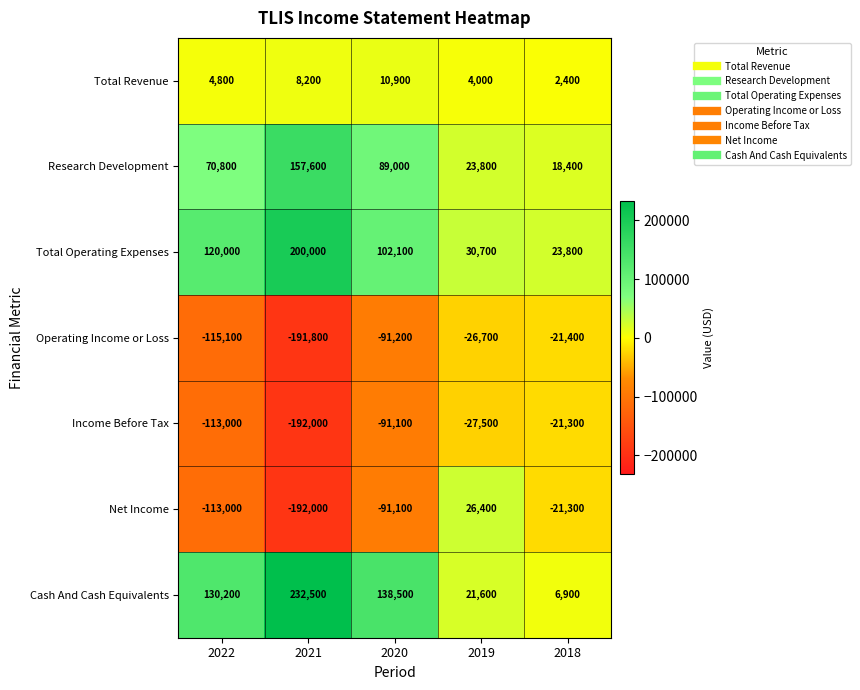

Count the number of data series in this chart.

7